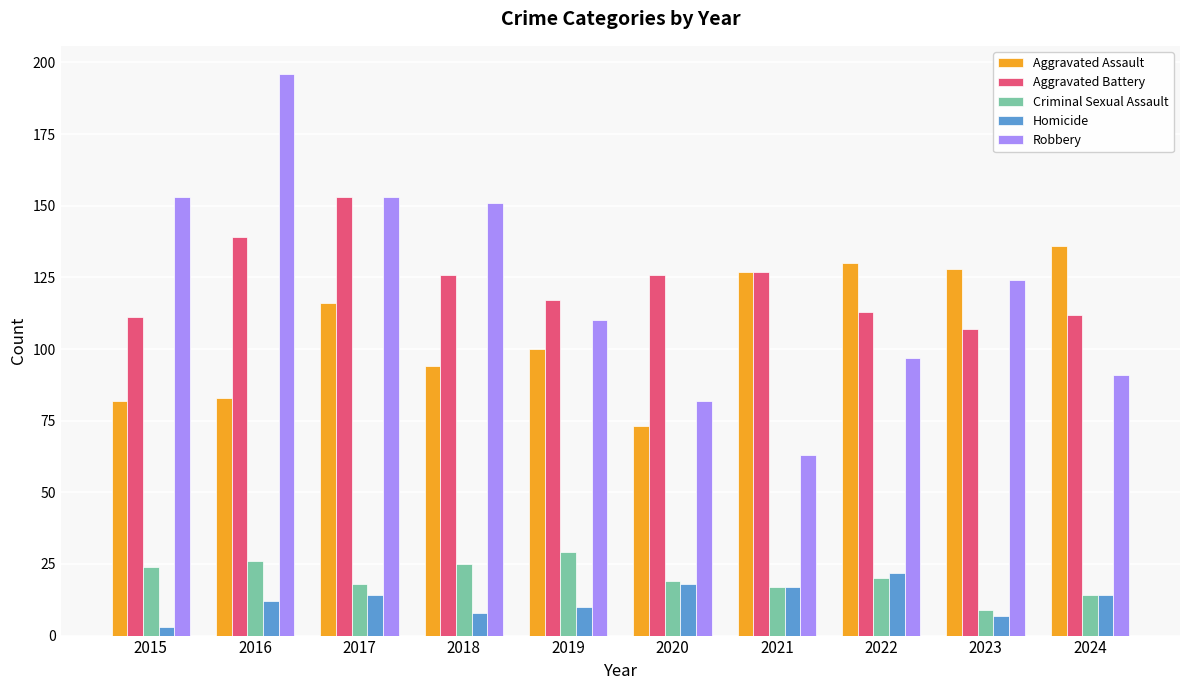

Is the value of Criminal Sexual Assault at 2015 greater than the value of Robbery at 2020?

No